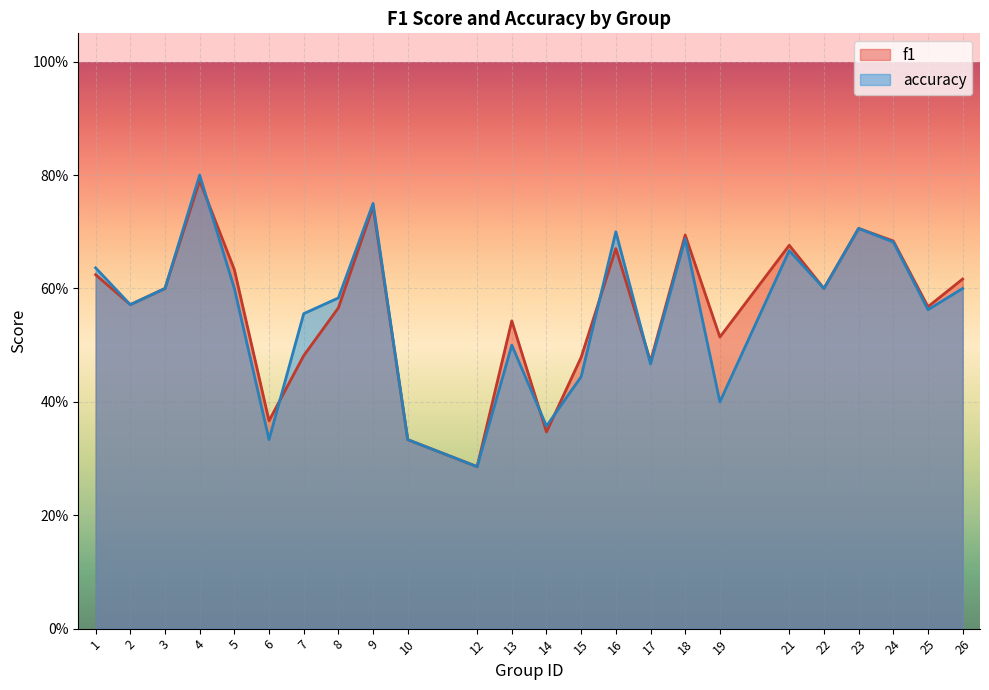

Which series has the largest range (max minus min)?

accuracy